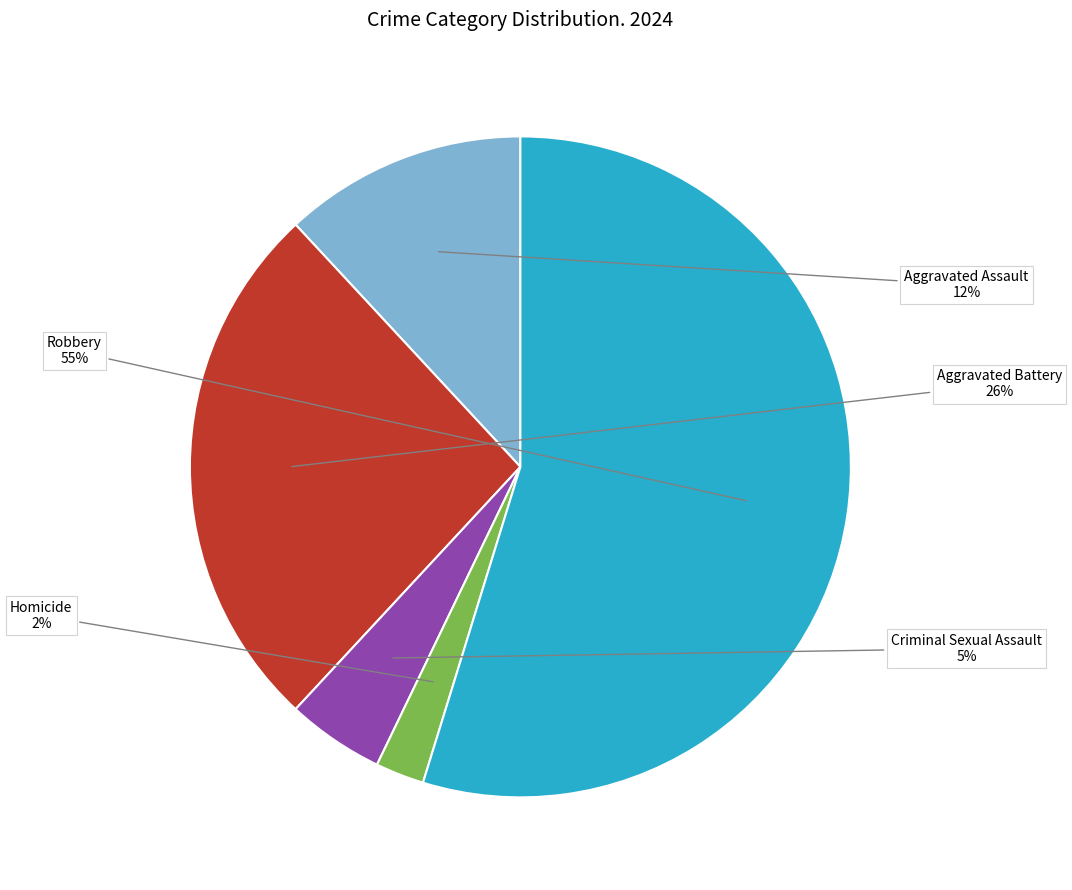

Which slice is the largest?

Robbery